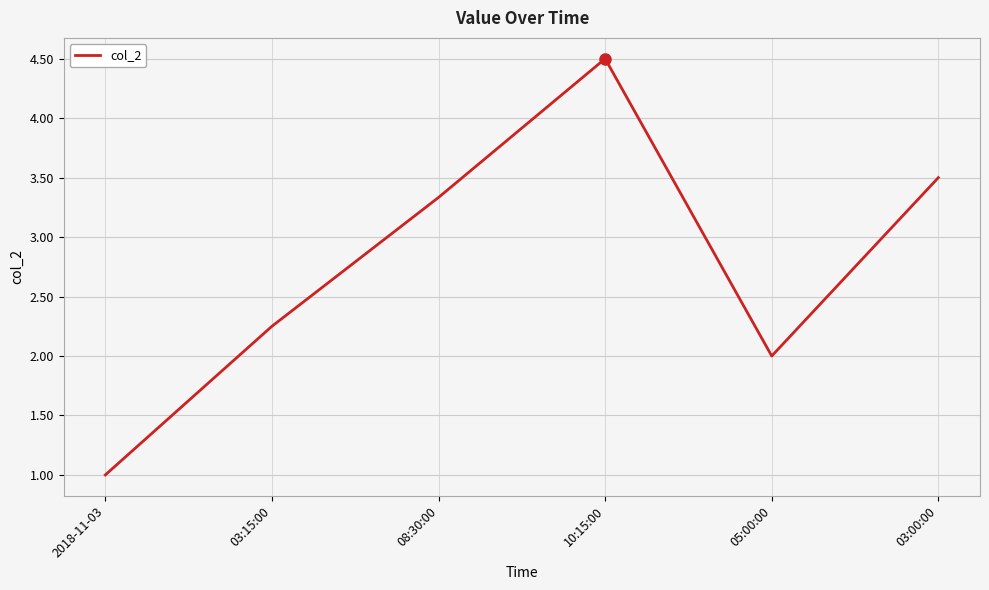

What value does the data have at 10:15:00?

4.5